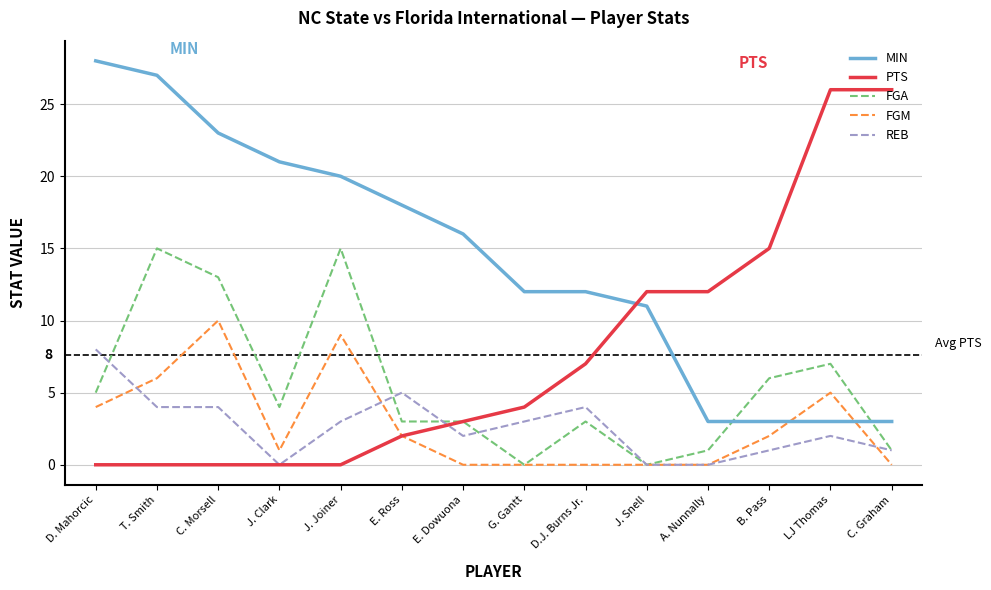

List the series in order of their peak value, lowest first.

REB, FGM, FGA, PTS, MIN